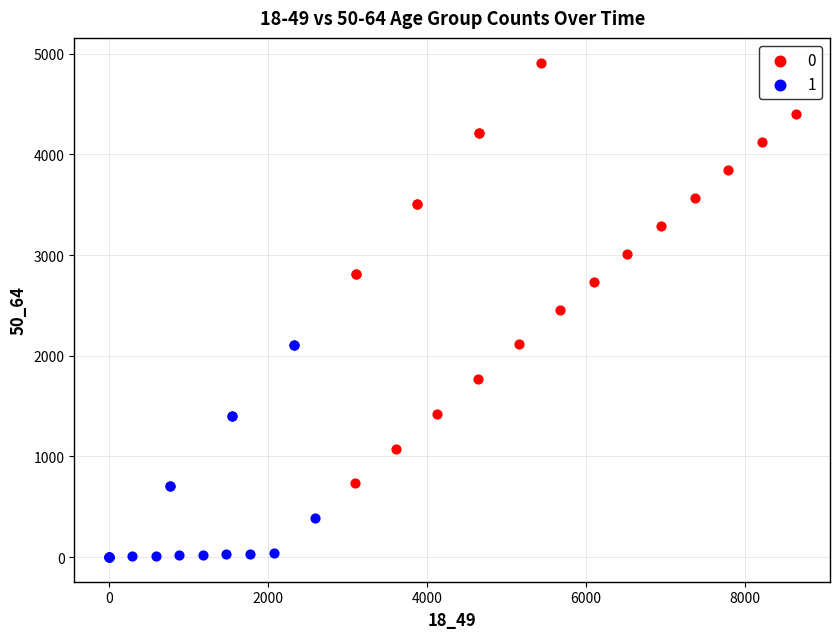

Which series reaches the minimum Y coordinate?

1